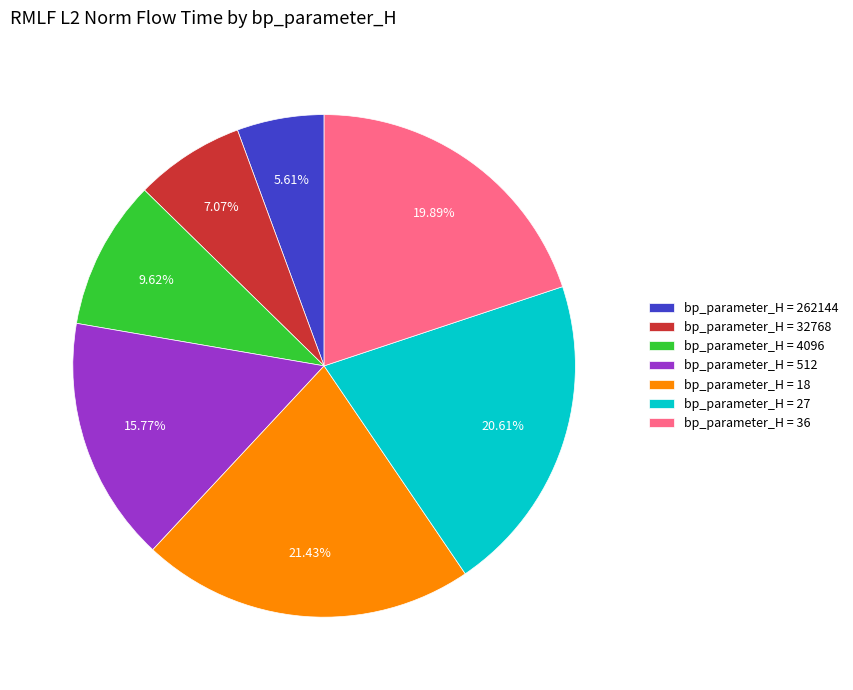

Is there any slice that represents more than half of the pie?

No